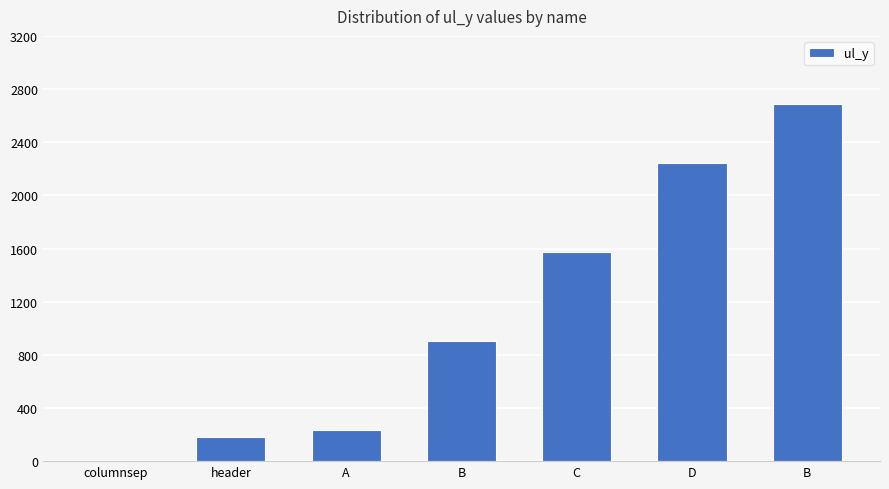

Count the number of data series in this chart.

1